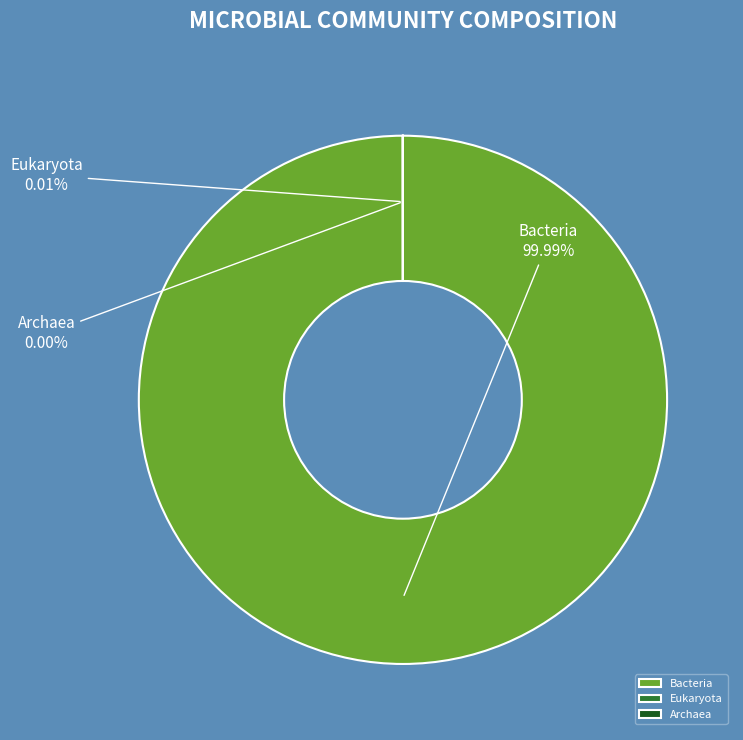

How many slices are in this pie chart?

3